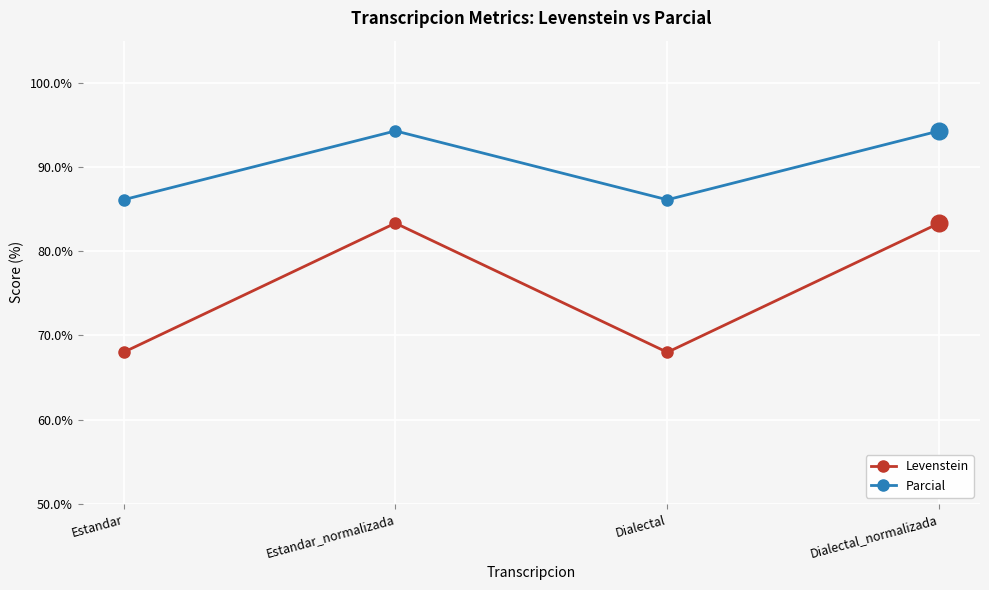

True or false: Levenstein has more than 1 interior local peaks.

False